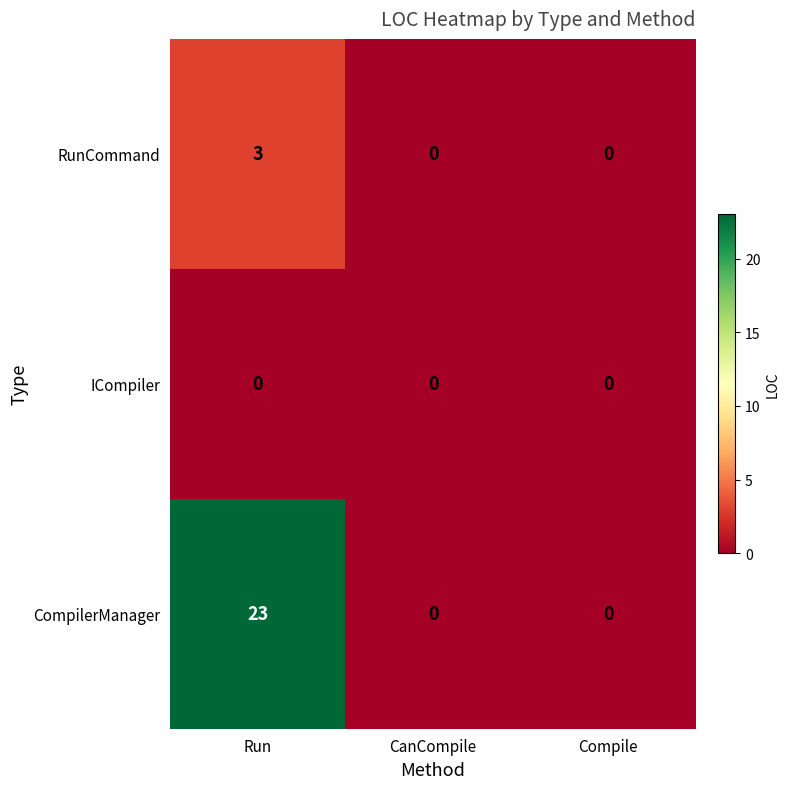

Which series has the widest spread of values?

CompilerManager